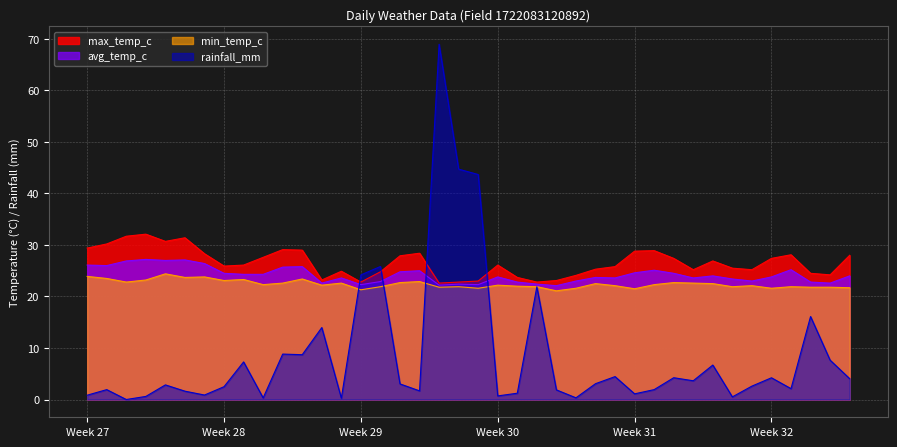

After their last crossing, which series has the higher values: rainfall_mm or max_temp_c?

max_temp_c